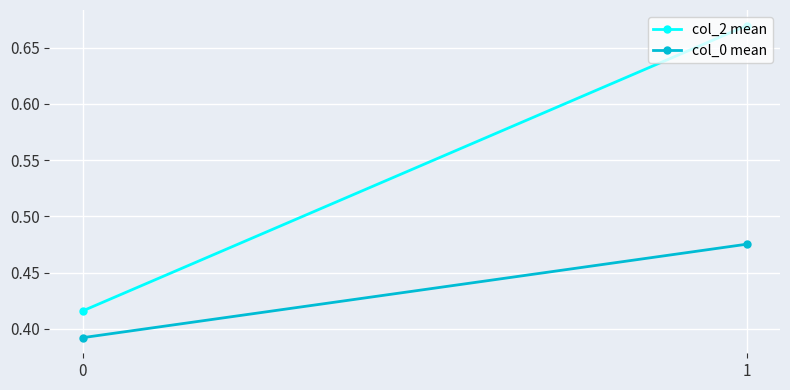

What is the total value across all series at 1?

1.1